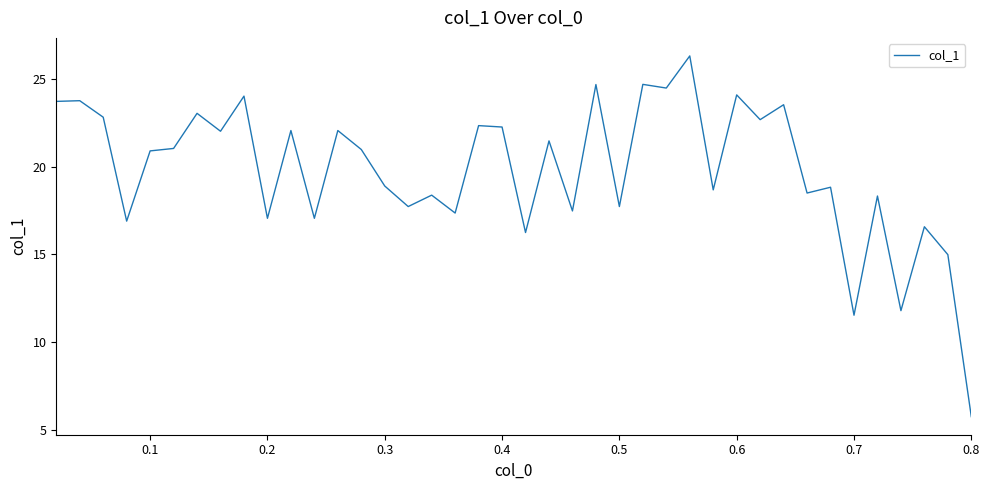

What is the smallest value displayed?

5.8